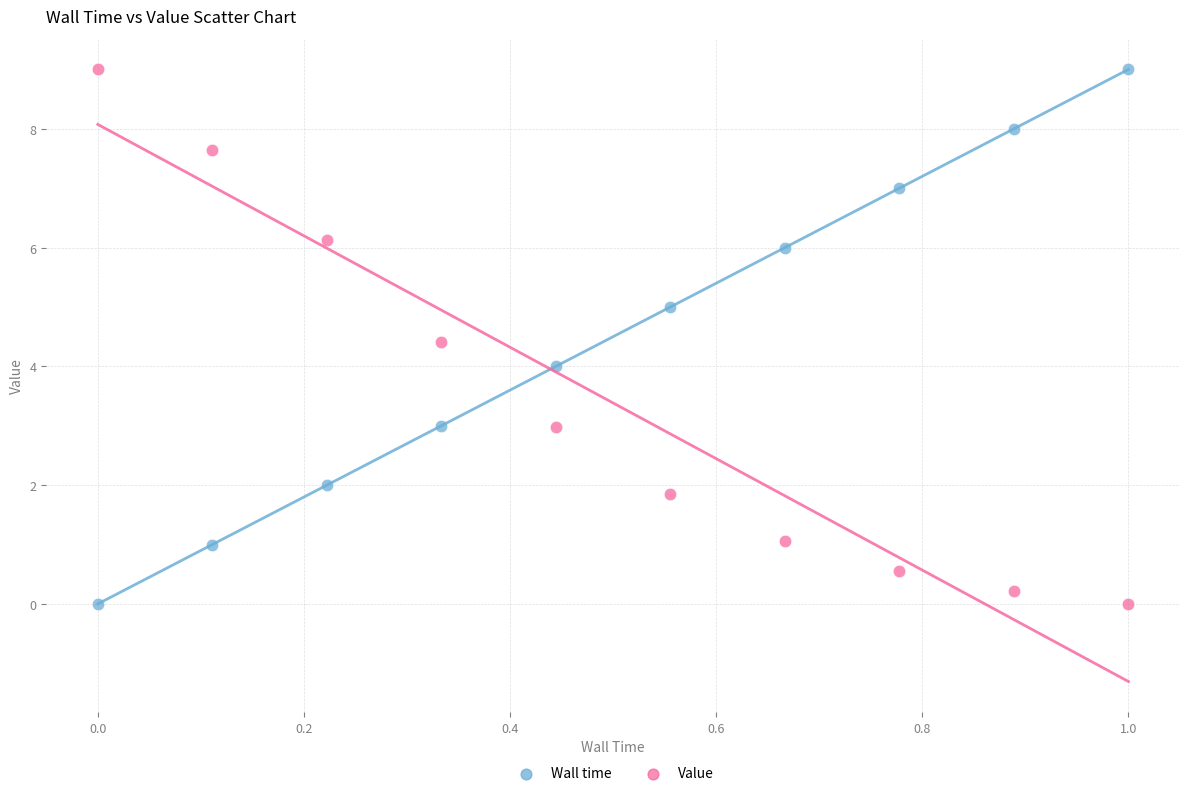

Across all data points, what is the range of Y values (max minus min)?

9.0